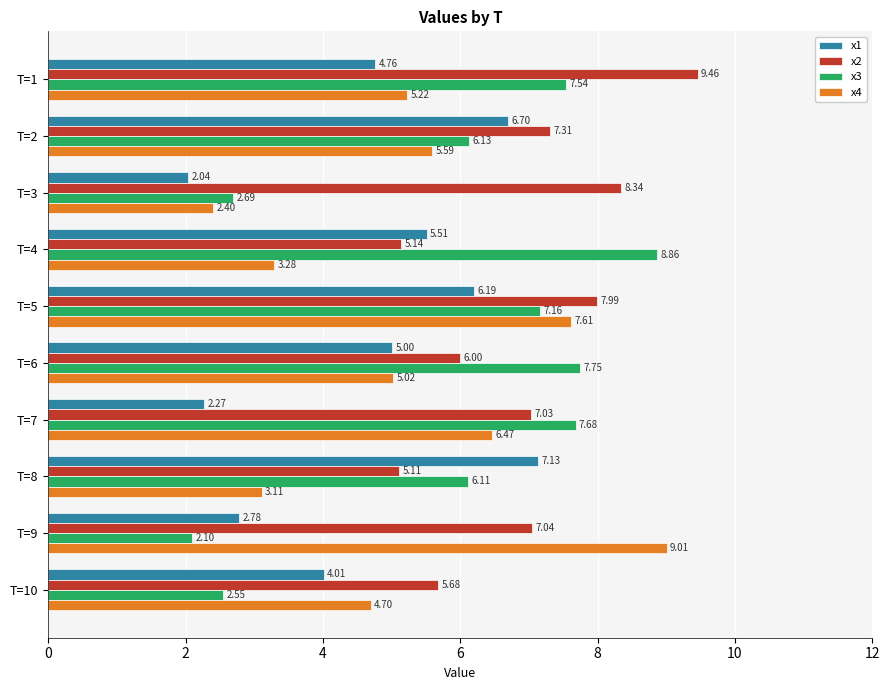

What is the difference between the maximum and minimum values in the x4 series?

6.6